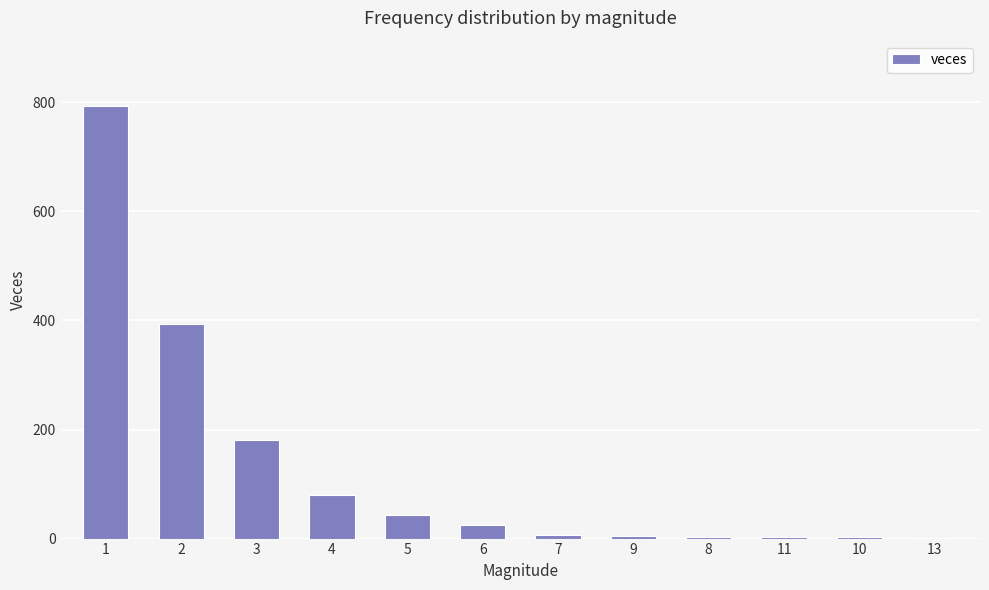

What is the sum of the values at 10 and 1?

797